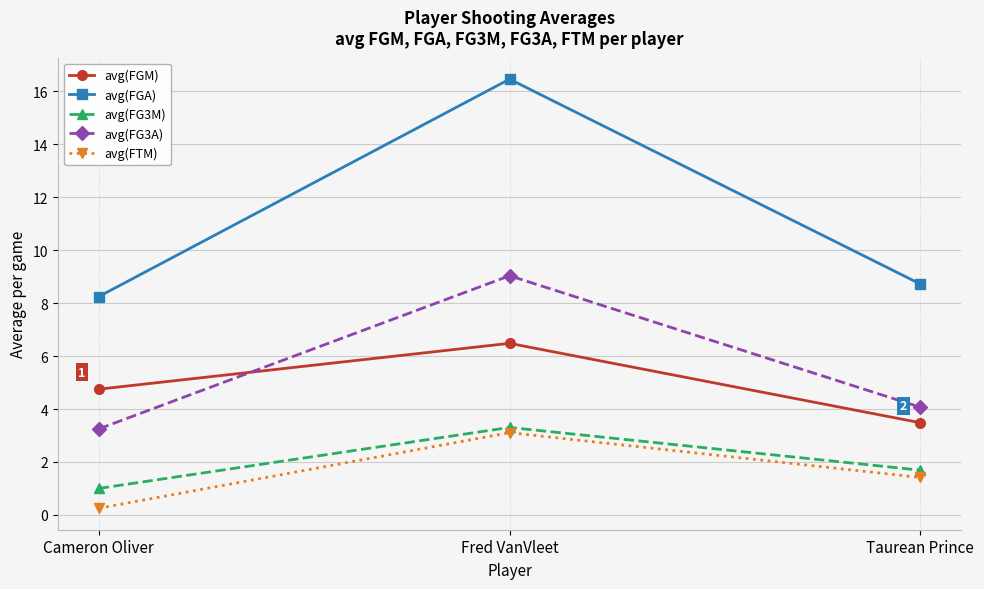

Rank the categories by avg(FTM) value from highest to lowest.

Fred VanVleet, Taurean Prince, Cameron Oliver